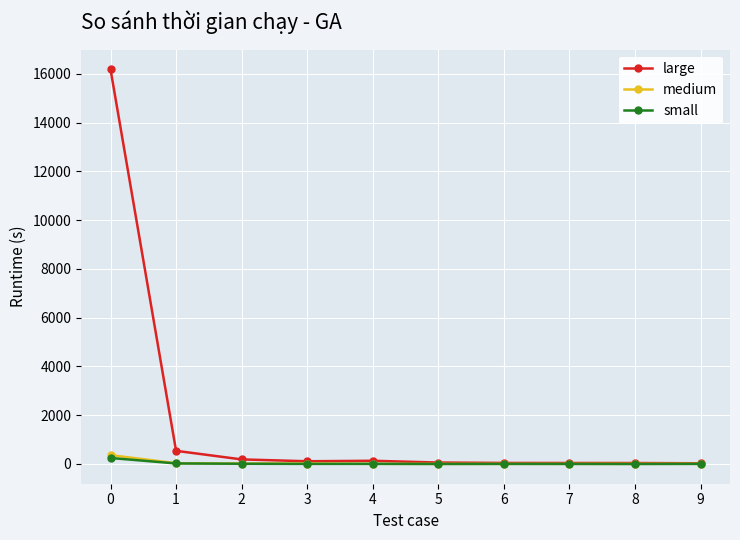

Which series has the largest total across all categories?

large